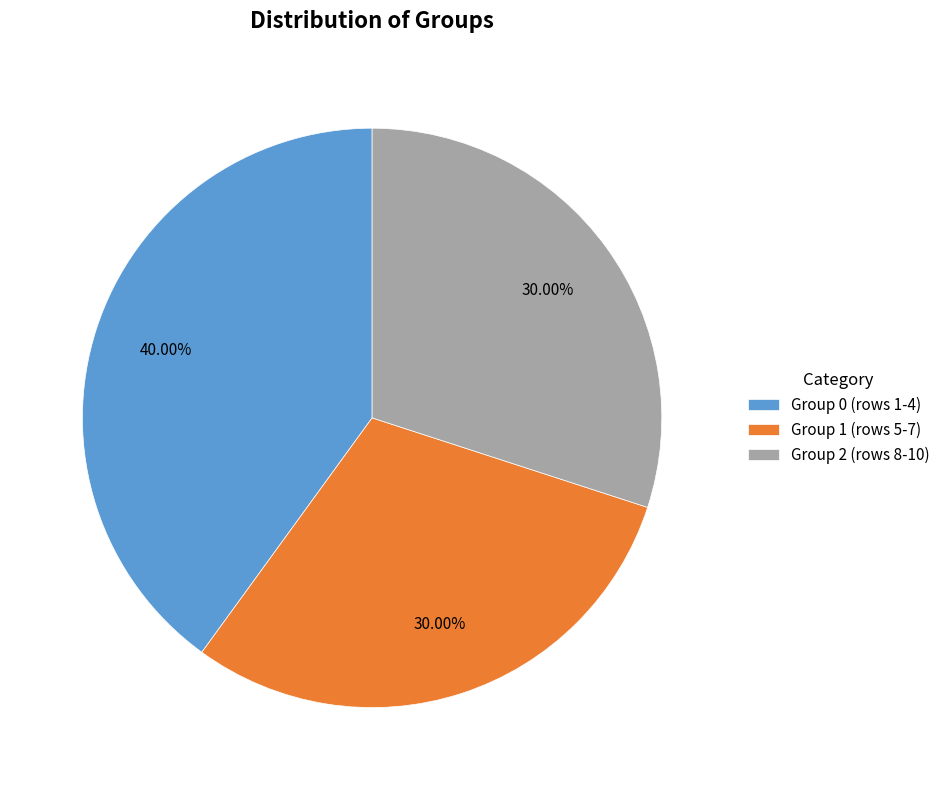

Does Group 0 (rows 1-4) account for over 50% of the chart?

No